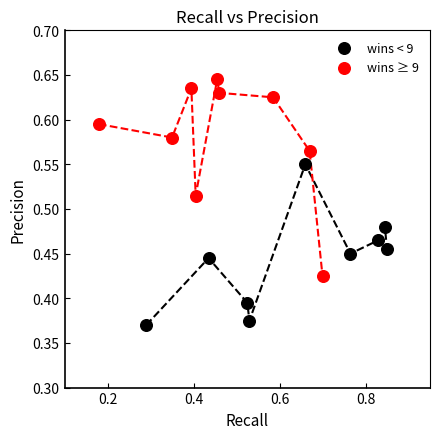

Which series contains the lowest Y value?

wins < 9